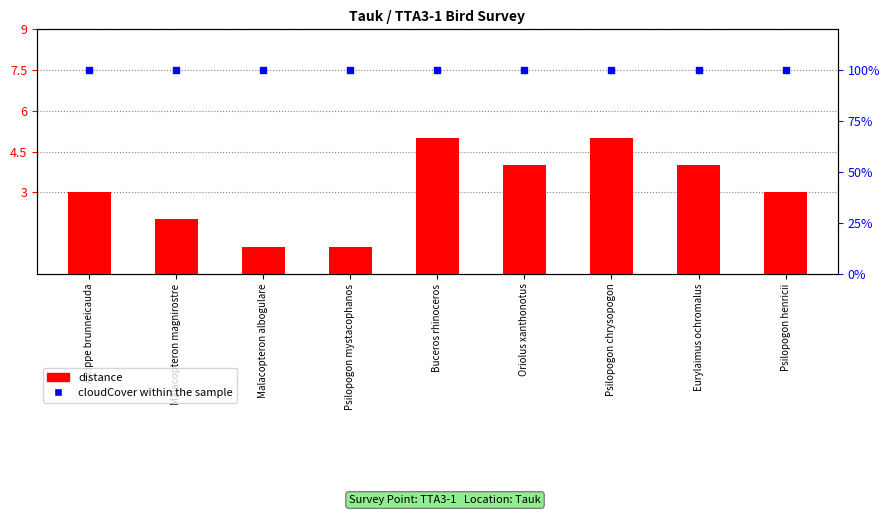

At which category is the sum across all series the highest?

Buceros rhinoceros